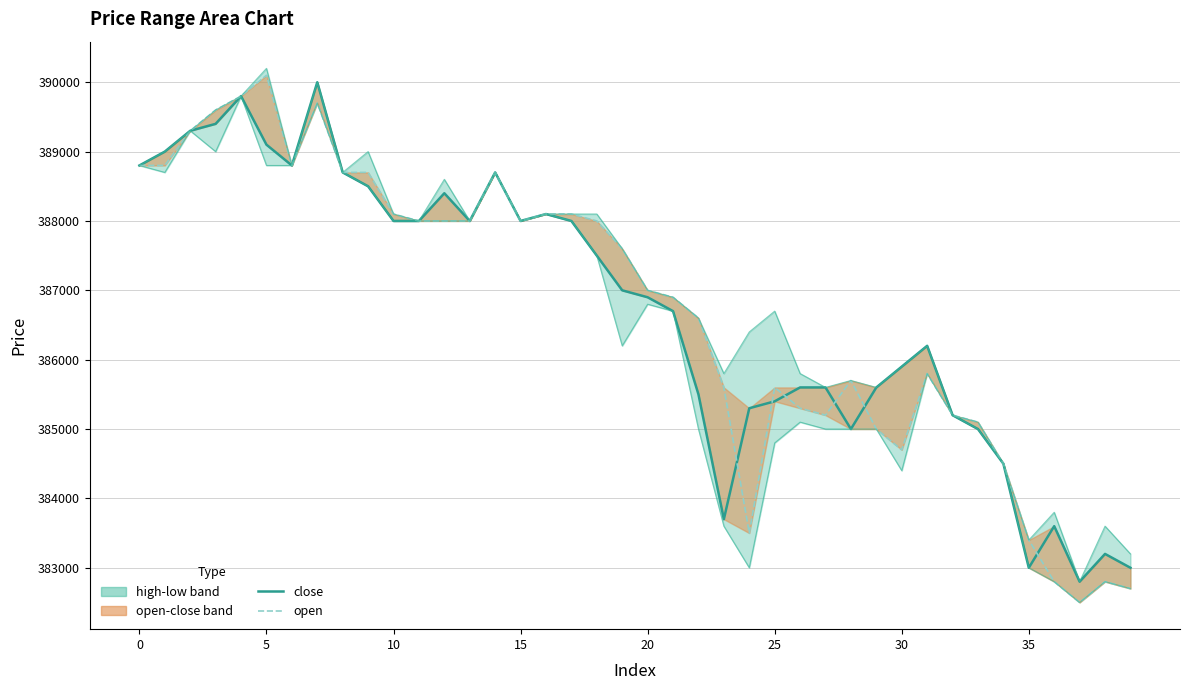

What is the label of the 32nd point from the left?

31